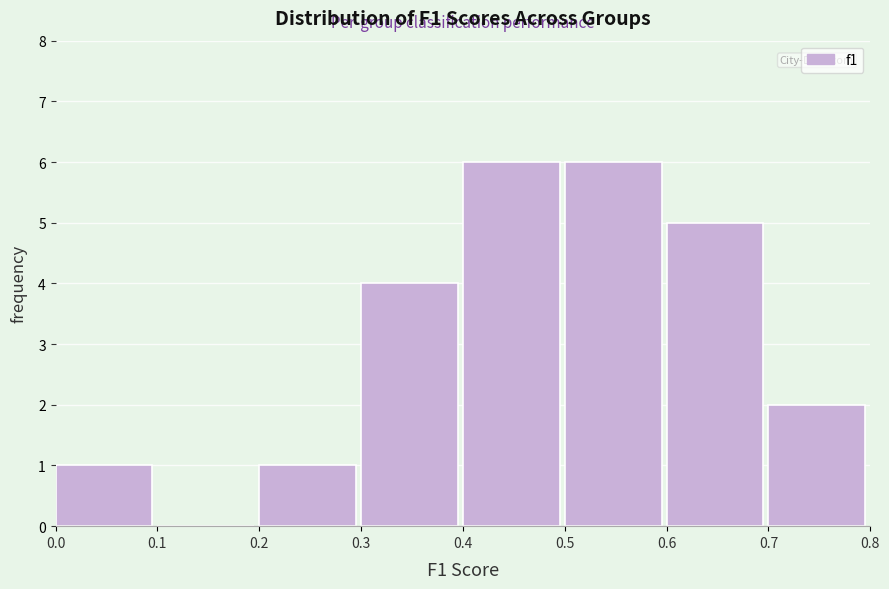

Reading left to right, list every bar in this chart as the range it spans on the x-axis followed by its height. The values are not printed on the chart, so give them approximately, as read against the axis.

0.0 to 0.1: 1
0.1 to 0.2: 0
0.2 to 0.3: 1
0.3 to 0.4: 4
0.4 to 0.5: 6
0.5 to 0.6: 6
0.6 to 0.7: 5
0.7 to 0.8: 2